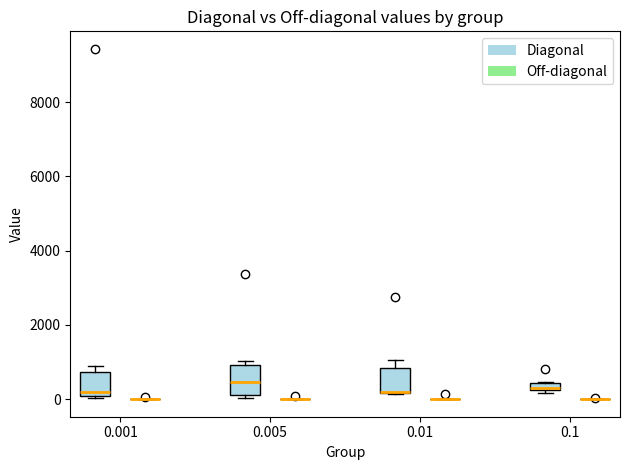

Where is the lower edge of the box for 0.005 (Diagonal) on the y-axis? The values are not printed on the chart, so give them approximately, as read against the axis.

200